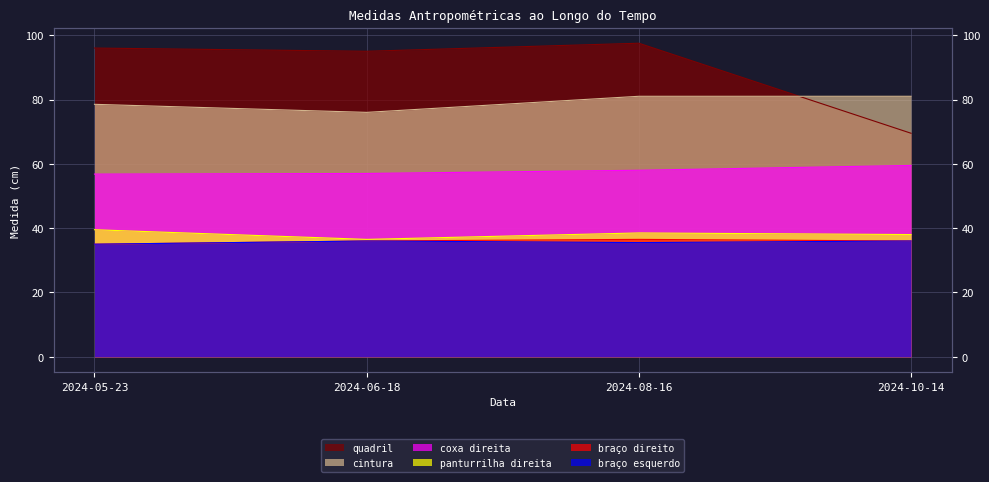

Which series has the largest total across all categories?

quadril